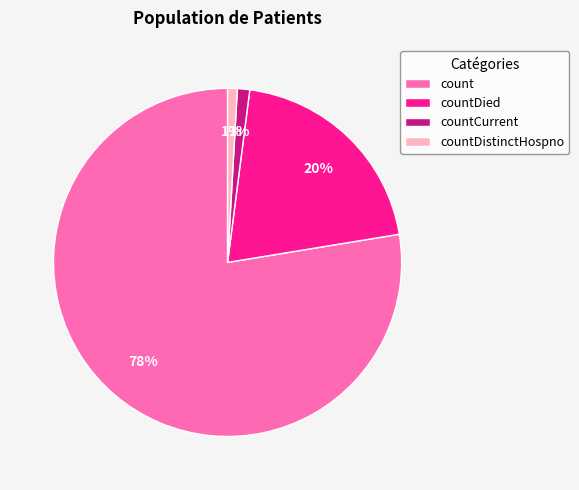

Which has a higher value, countDied or countCurrent?

countDied